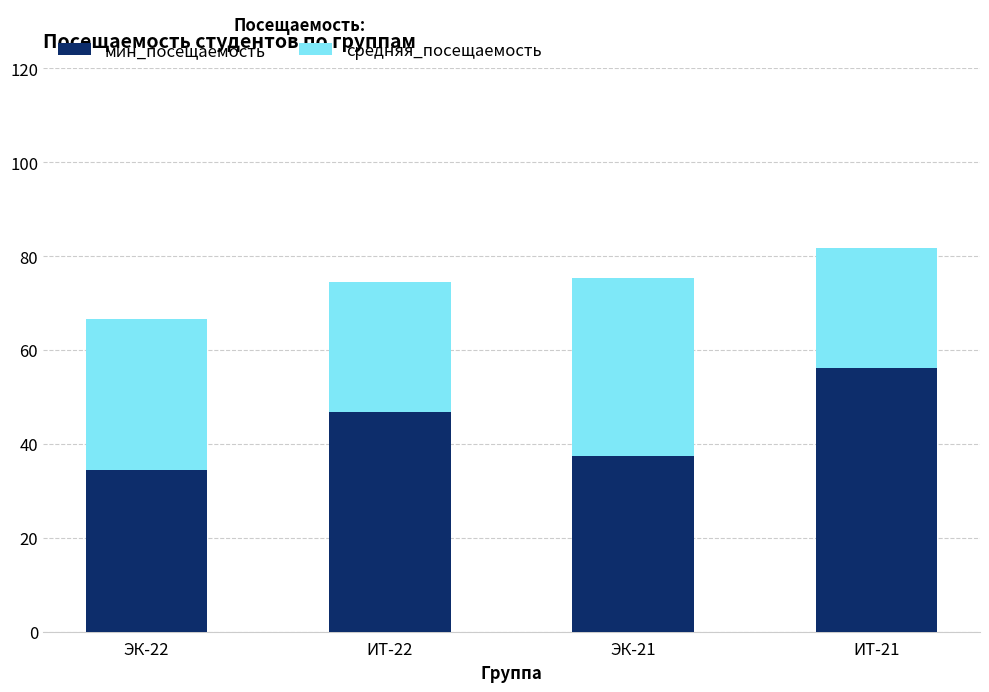

Which category has the highest value in the мин_посещаемость series?

ИТ-21